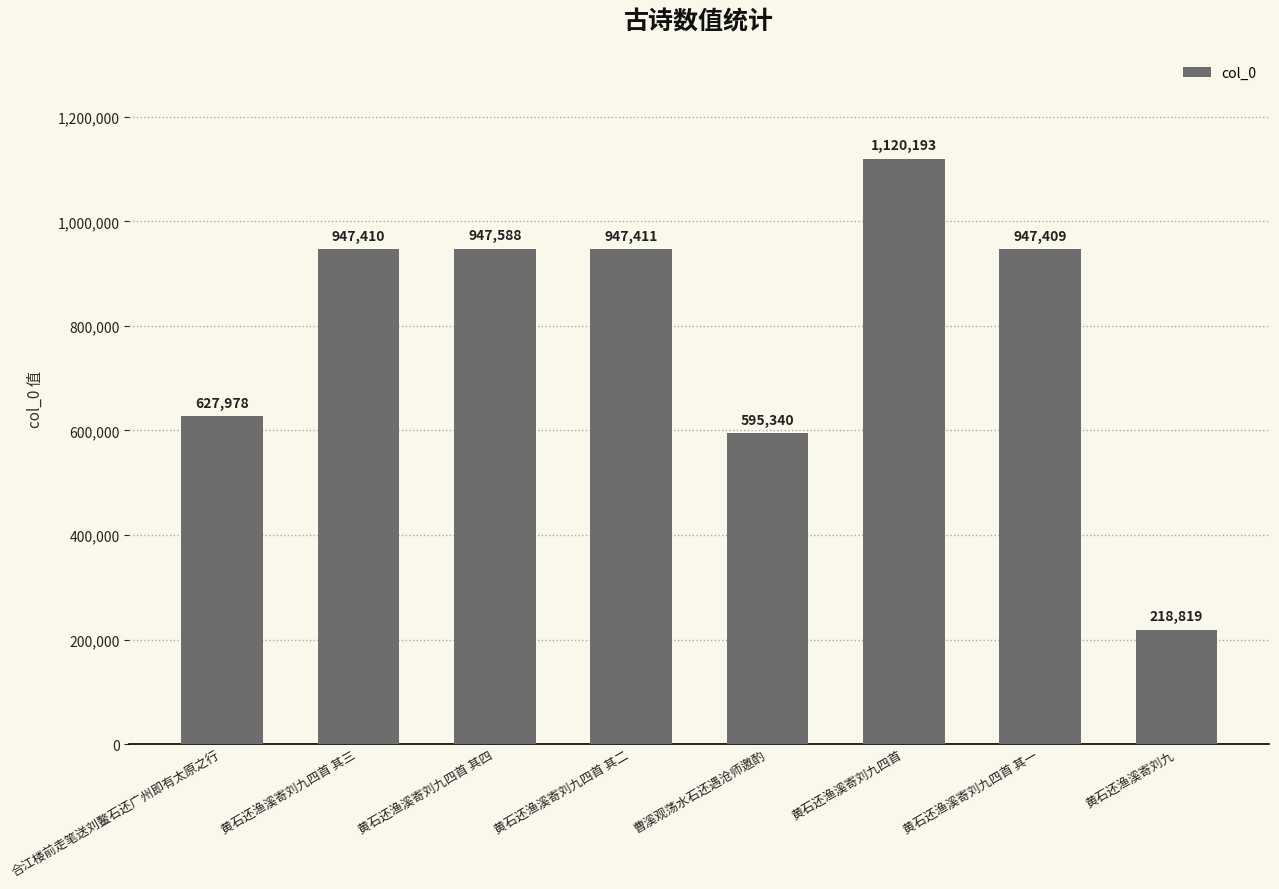

What is the smallest value displayed?

218819